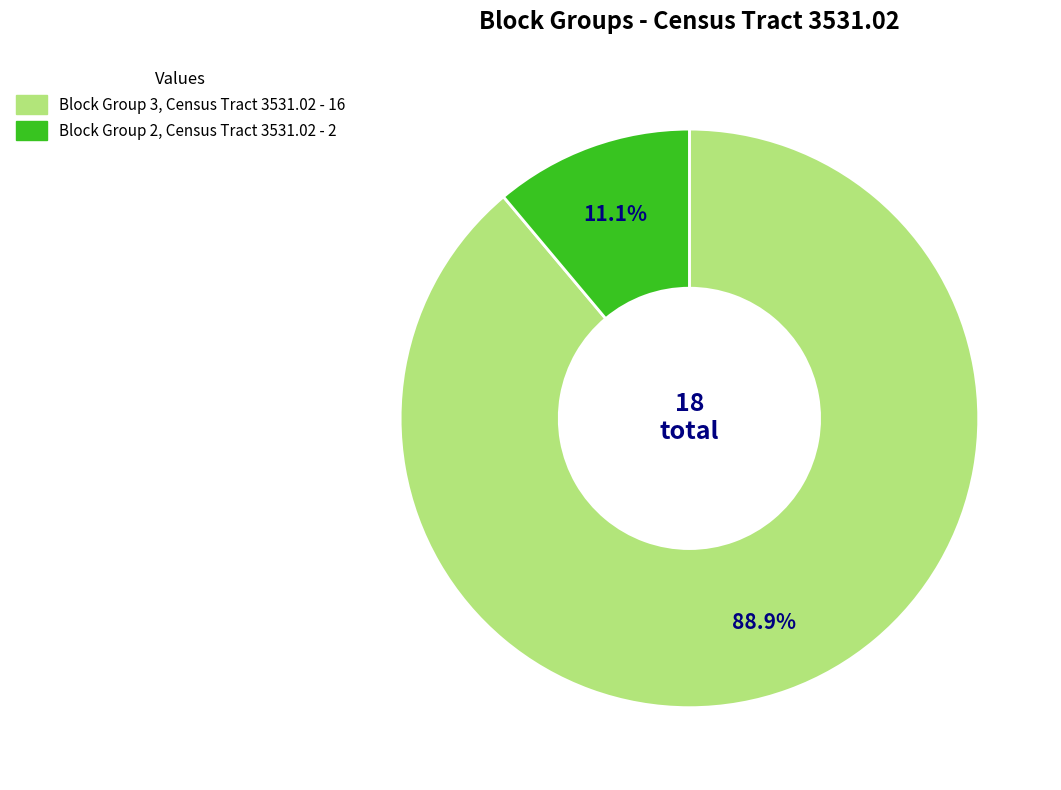

The Block Group 3, Census Tract 3531.02 slice represents 83% of the pie. True or false?

False